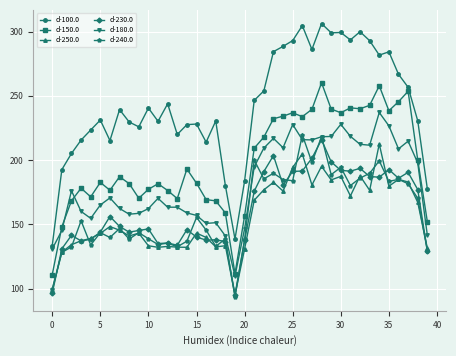

Which series has the largest range (max minus min)?

d-100.0